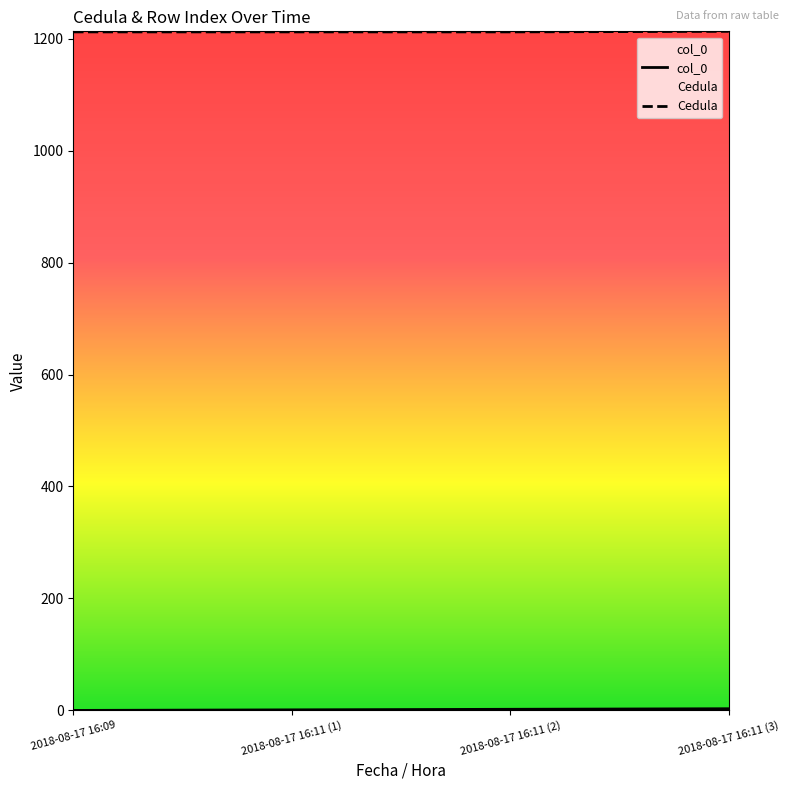

Which series has the largest range (max minus min)?

col_0